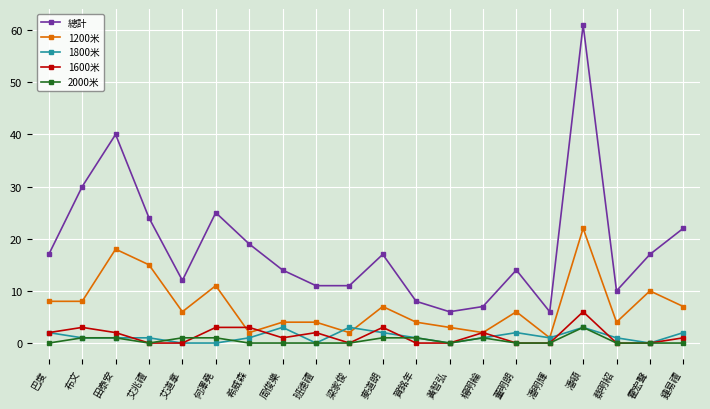

What is the total value across all series at 巴度?

29